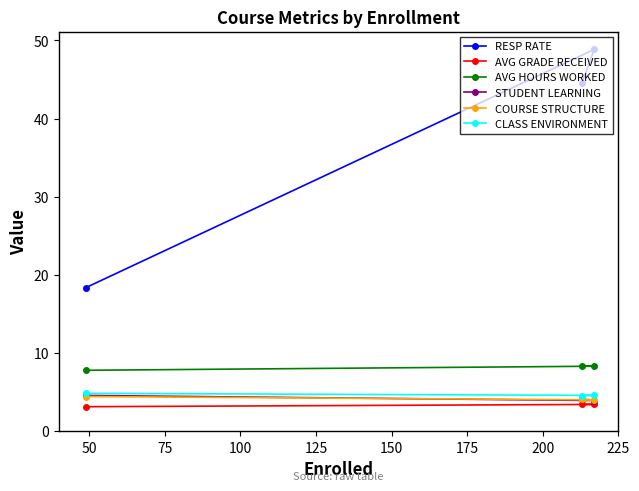

What is the minimum value shown in the chart?

3.1